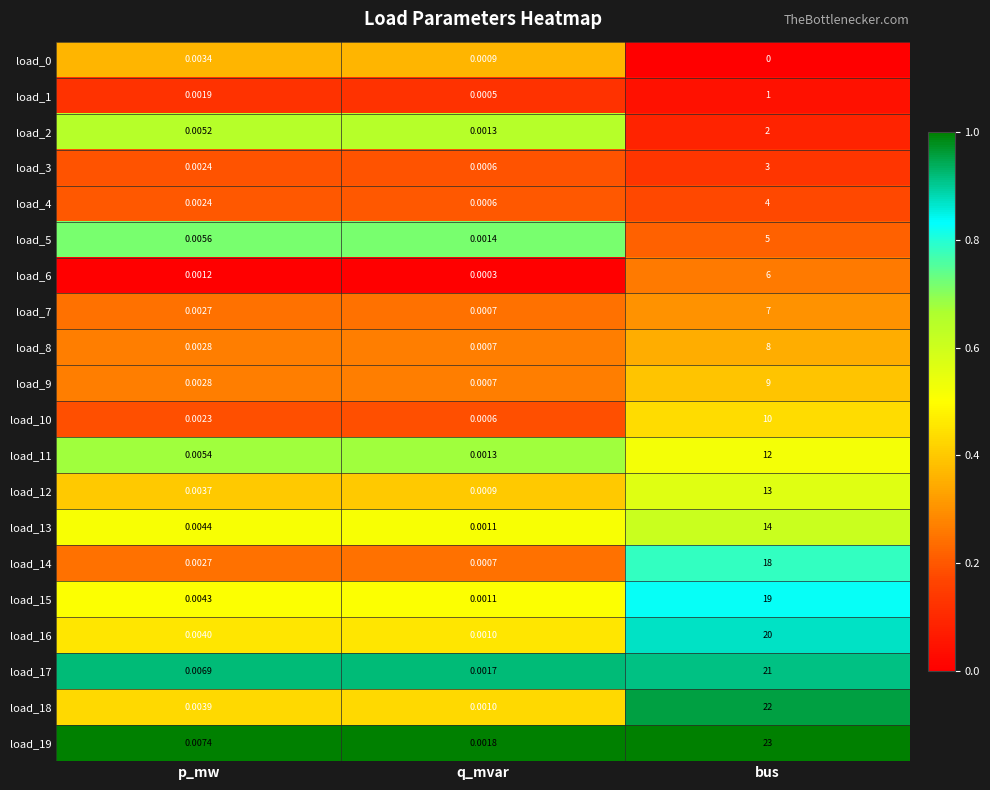

Which category has the highest value in the load_8 series?

bus